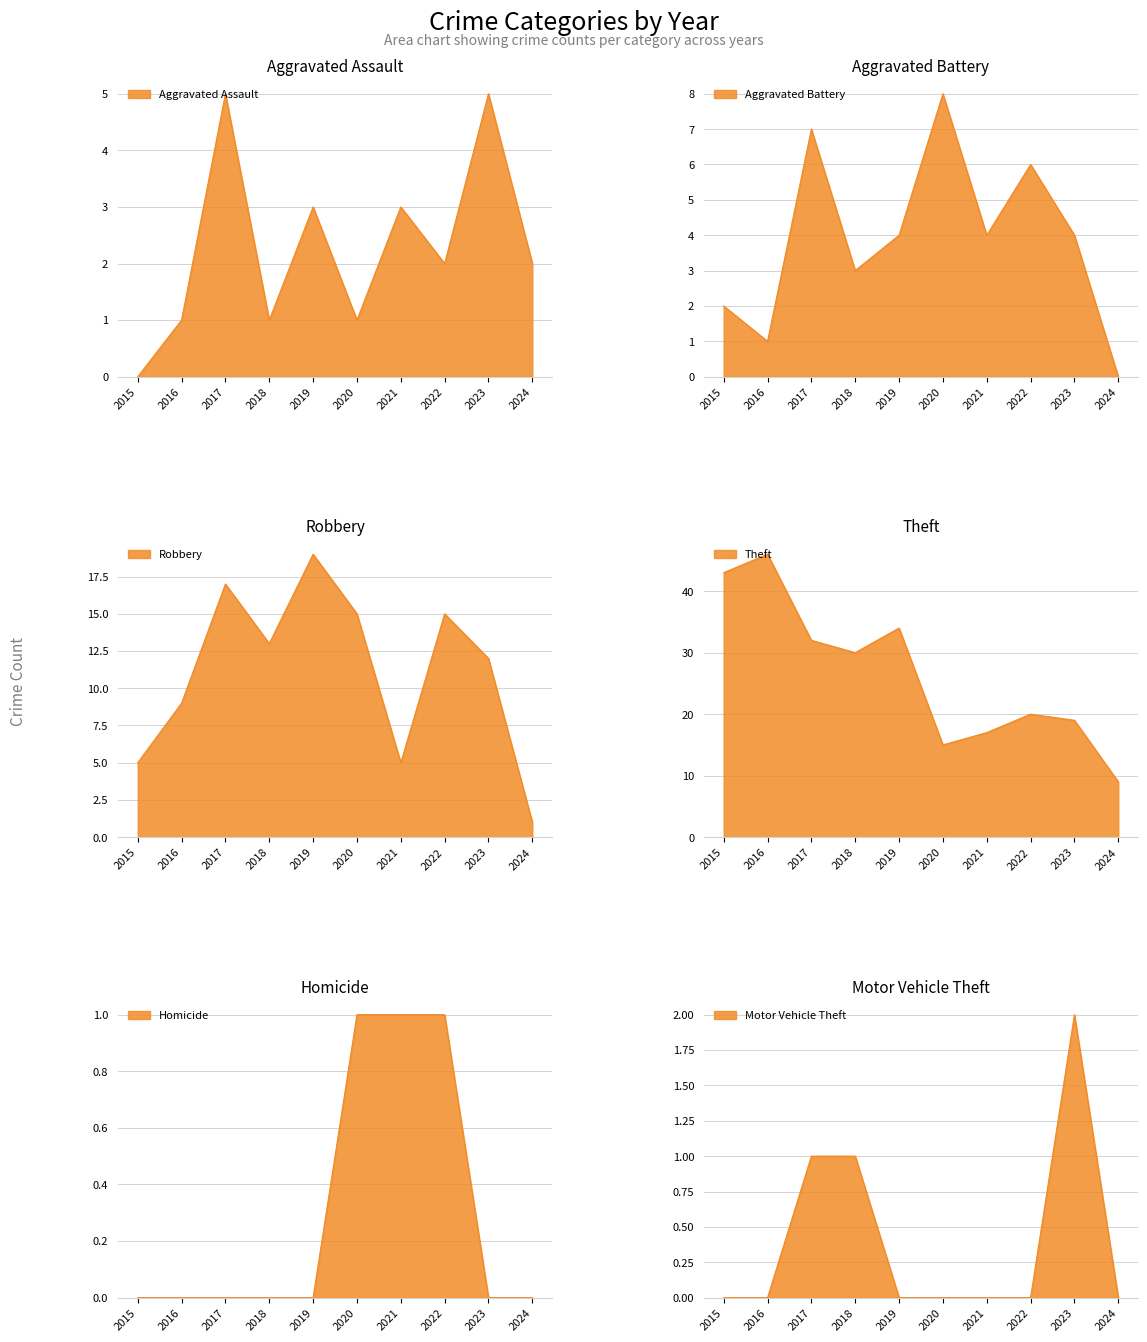

What are all the series names shown in the legend?

Aggravated Assault, Aggravated Battery, Robbery, Theft, Homicide, Motor Vehicle Theft